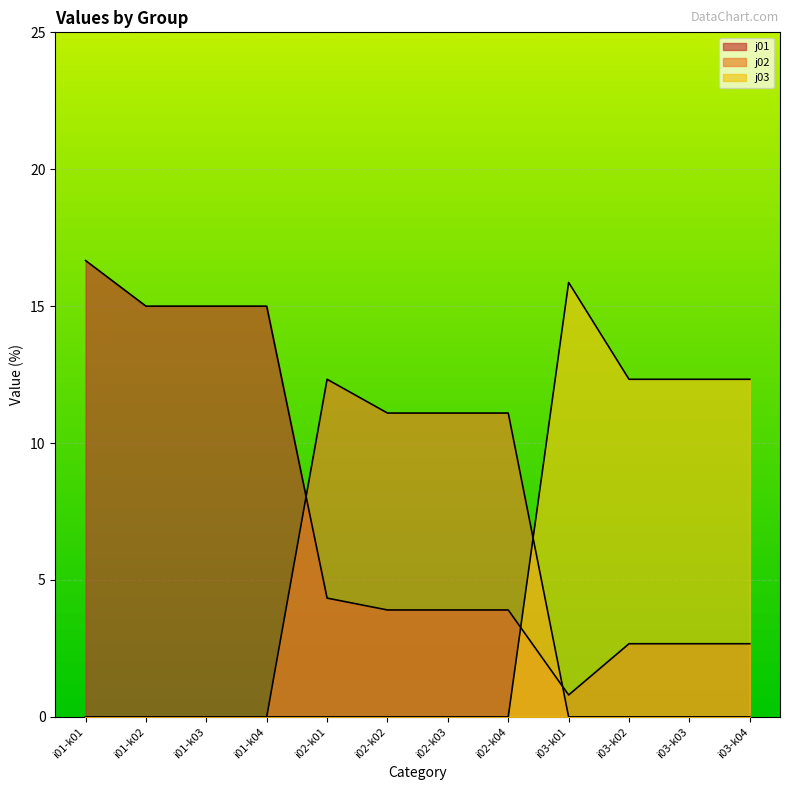

At which category is the sum across all series the highest?

i01-k01